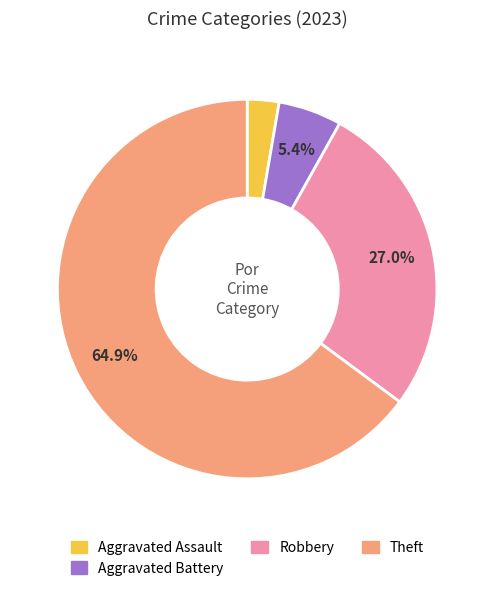

To the nearest percent, what is the average slice percentage?

25%